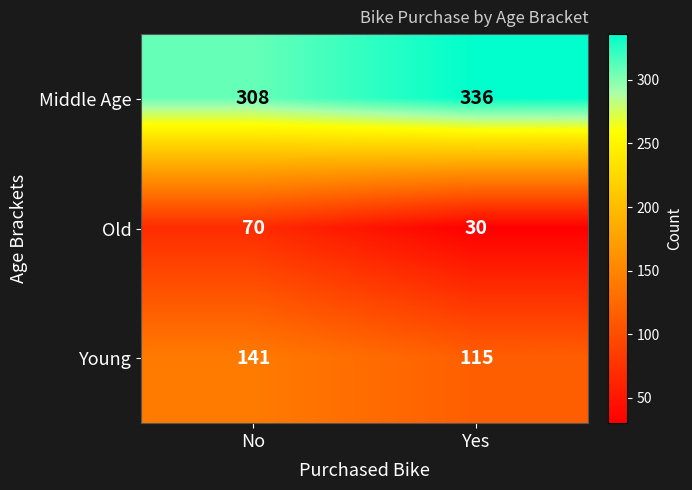

What is the difference between the maximum and minimum values in the Old series?

40